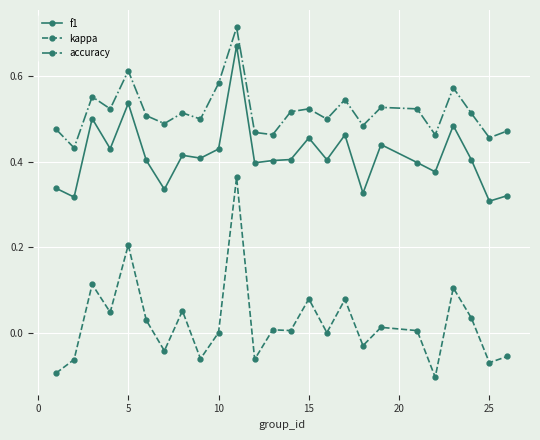

List the series in order of their peak value, lowest first.

kappa, f1, accuracy